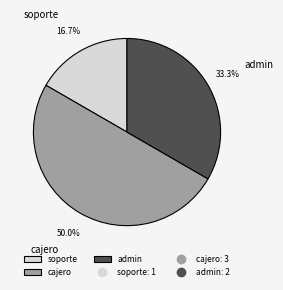

Combined, what portion of the pie is cajero and soporte?

66.7%